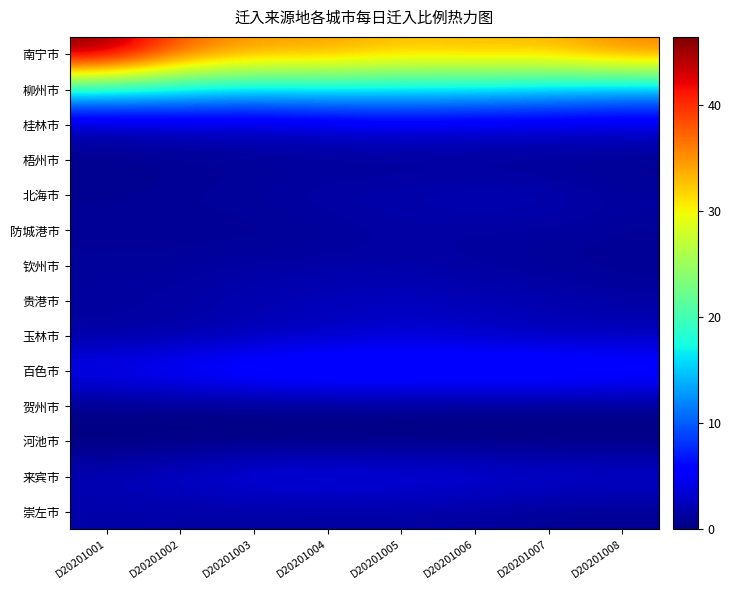

Reading right to left, what are all the values shown in this chart?

南宁市: D20201008=36.0	D20201007=33.2	D20201006=33.4	D20201005=32.9	D20201004=34.6	D20201003=34.6	D20201002=37.7	D20201001=46.4
柳州市: D20201008=13.9	D20201007=15.0	D20201006=15.7	D20201005=16.0	D20201004=16.1	D20201003=15.8	D20201002=16.4	D20201001=17.4
桂林市: D20201008=3.6	D20201007=3.7	D20201006=3.8	D20201005=4.1	D20201004=3.6	D20201003=2.9	D20201002=3.0	D20201001=2.3
梧州市: D20201008=0.6	D20201007=0.7	D20201006=0.8	D20201005=0.8	D20201004=0.9	D20201003=0.9	D20201002=0.7	D20201001=0.5
北海市: D20201008=1.4	D20201007=2.2	D20201006=2.3	D20201005=2.0	D20201004=1.9	D20201003=1.4	D20201002=1.2	D20201001=0.8
防城港市: D20201008=1.1	D20201007=1.4	D20201006=1.4	D20201005=1.5	D20201004=1.1	D20201003=0.9	D20201002=0.9	D20201001=1.1
钦州市: D20201008=0.8	D20201007=1.0	D20201006=1.3	D20201005=1.6	D20201004=1.6	D20201003=1.5	D20201002=1.3	D20201001=1.1
贵港市: D20201008=1.6	D20201007=2.1	D20201006=2.3	D20201005=2.6	D20201004=2.4	D20201003=2.2	D20201002=1.5	D20201001=1.4
玉林市: D20201008=2.2	D20201007=2.2	D20201006=2.9	D20201005=3.3	D20201004=2.6	D20201003=2.2	D20201002=1.6	D20201001=1.3
百色市: D20201008=7.3	D20201007=8.0	D20201006=7.7	D20201005=7.8	D20201004=8.0	D20201003=7.5	D20201002=6.2	D20201001=5.3
贺州市: D20201008=0.5	D20201007=0.4	D20201006=0.5	D20201005=0.6	D20201004=0.5	D20201003=0.4	D20201002=0.4	D20201001=0.4
河池市: D20201008=0.0	D20201007=0.0	D20201006=0.0	D20201005=0.0	D20201004=0.0	D20201003=0.0	D20201002=0.0	D20201001=0.0
来宾市: D20201008=3.5	D20201007=3.7	D20201006=4.1	D20201005=4.3	D20201004=4.6	D20201003=4.4	D20201002=3.4	D20201001=2.4
崇左市: D20201008=0.8	D20201007=0.8	D20201006=1.3	D20201005=1.4	D20201004=1.4	D20201003=1.4	D20201002=1.5	D20201001=1.7